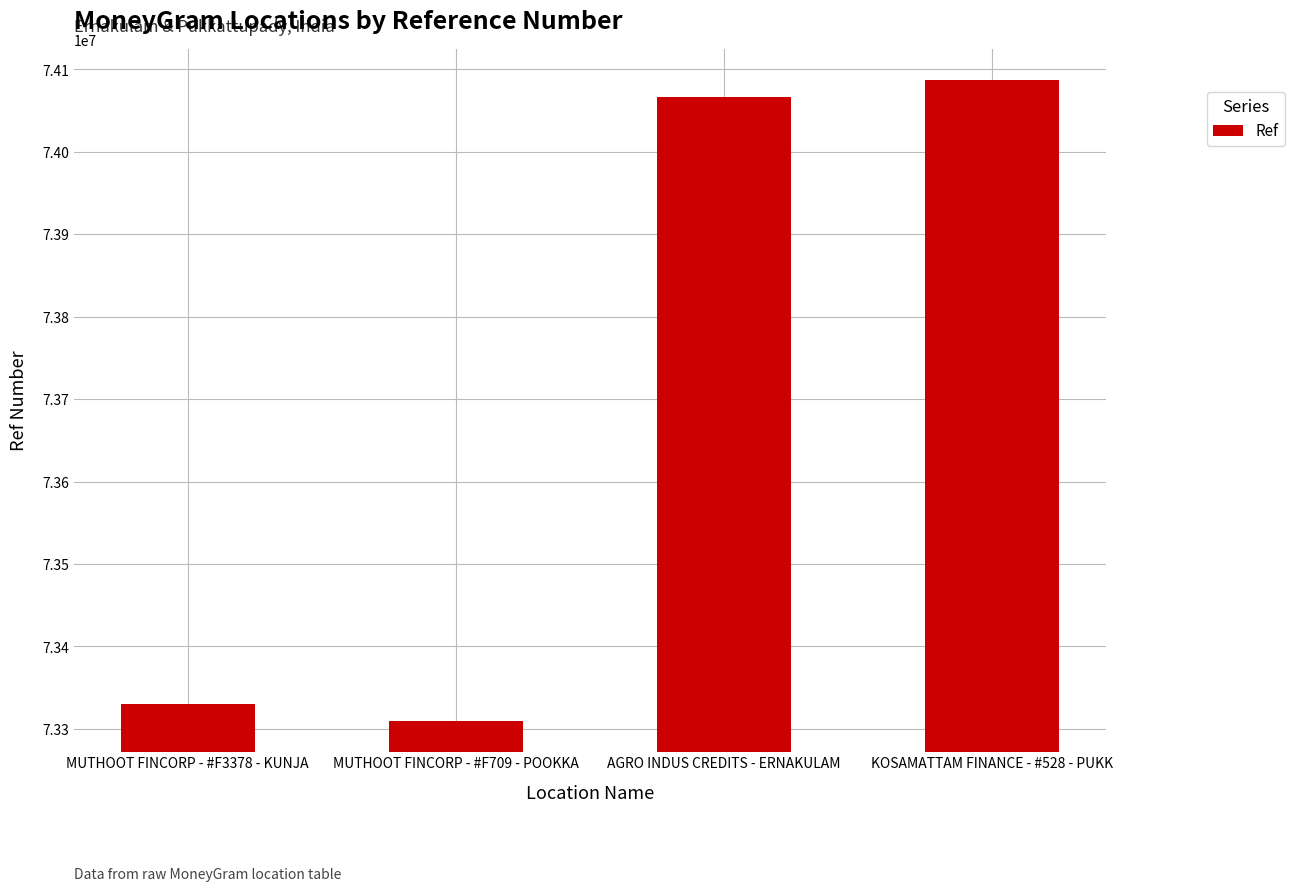

Does the chart contain stacked bars?

No